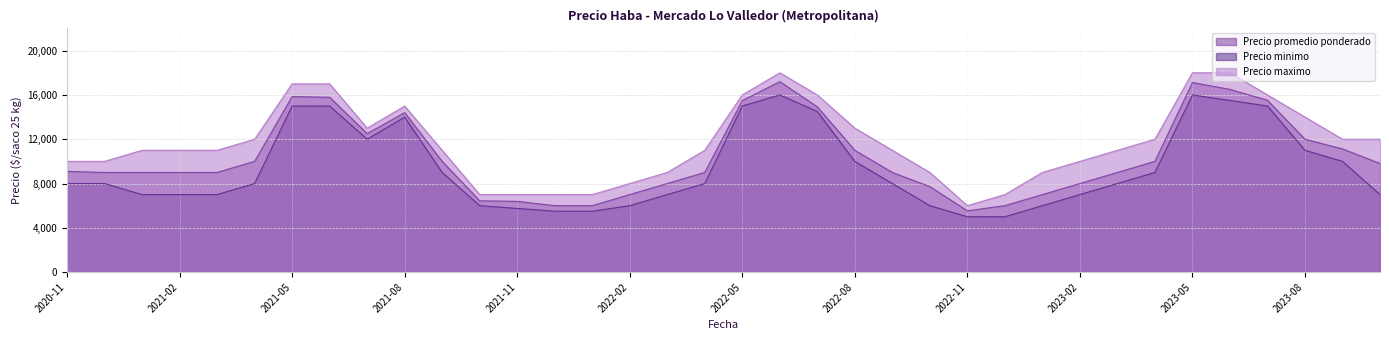

Is it true that Precio maximo equals 16000 at 2022-05?

True